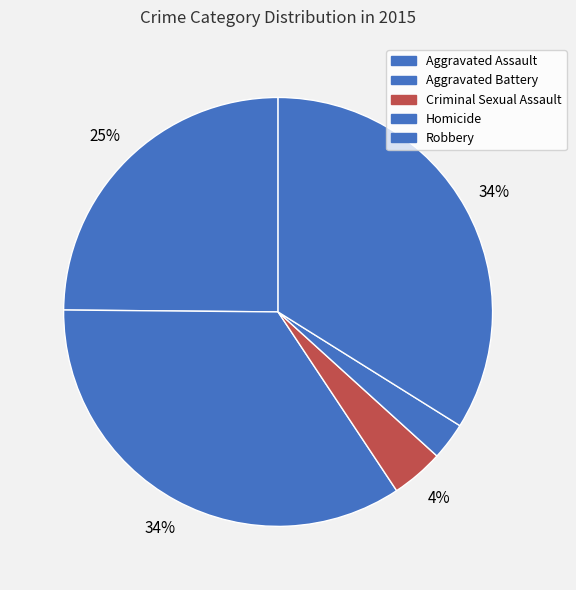

To the nearest percent, what is the average slice percentage?

20%